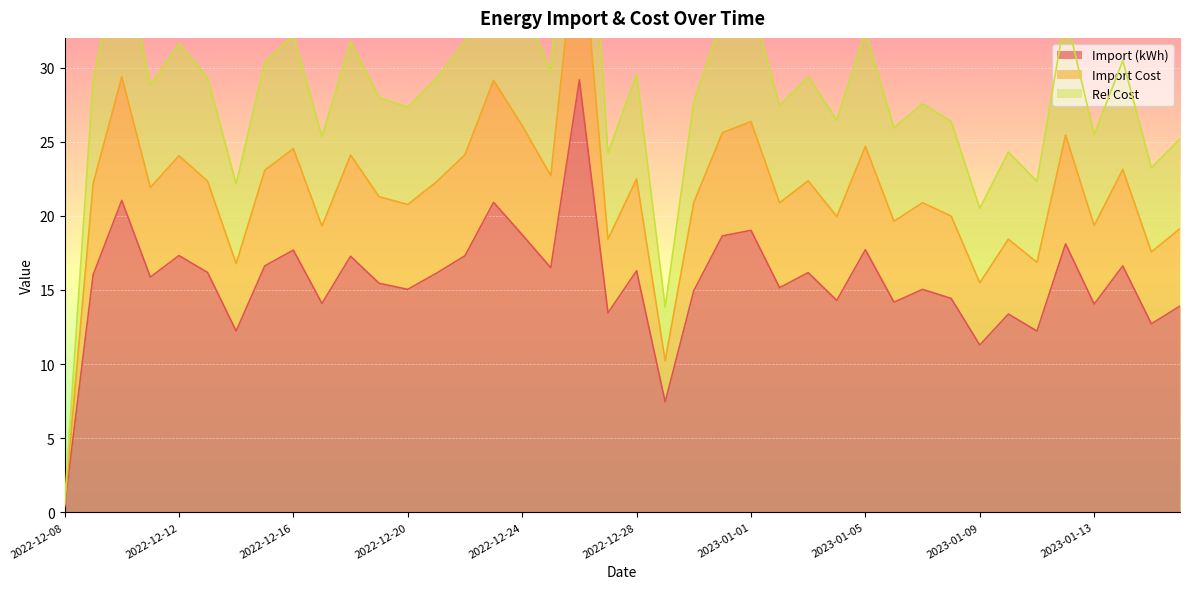

Reading right to left, extract all data points from this chart.

Import (kWh): 13.9	12.7	16.6	14.0	18.1	12.2	13.4	11.3	14.4	15.0	14.2	17.7	14.3	16.2	15.2	19.0	18.6	14.9	7.4	16.3	13.4	29.2	16.5	18.7	20.9	17.3	16.1	15.0	15.4	17.3	14.1	17.7	16.6	12.2	16.2	17.3	15.9	21.0	16.0	0.4
Import Cost: 25.2	23.2	30.5	25.5	33.6	22.3	24.3	20.5	26.4	27.6	25.9	32.5	26.4	29.4	27.4	34.5	33.4	27.7	13.8	29.5	24.2	53.2	29.7	34.3	38.2	31.8	29.3	27.3	28.0	31.8	25.3	32.2	30.4	22.2	29.3	31.6	28.8	38.5	29.2	0.6
Rel Cost: 19.1	17.6	23.1	19.3	25.4	16.9	18.4	15.5	20.0	20.9	19.6	24.7	20.0	22.4	20.9	26.4	25.6	20.9	10.2	22.5	18.4	40.8	22.7	26.1	29.1	24.1	22.3	20.8	21.3	24.1	19.3	24.5	23.1	16.8	22.3	24.1	21.9	29.4	22.2	0.5